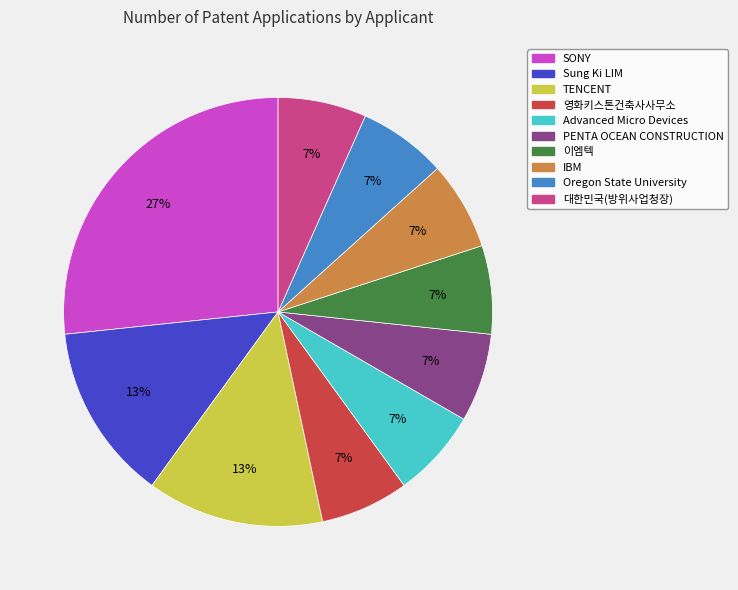

Combined, do PENTA OCEAN CONSTRUCTION and 영화키스톤건축사사무소 account for over 50%?

No